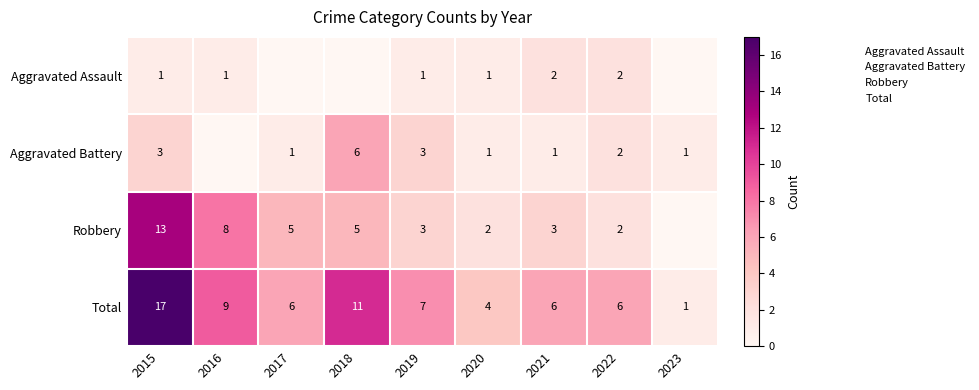

Is it true that Aggravated Battery equals 1 at 2023?

True